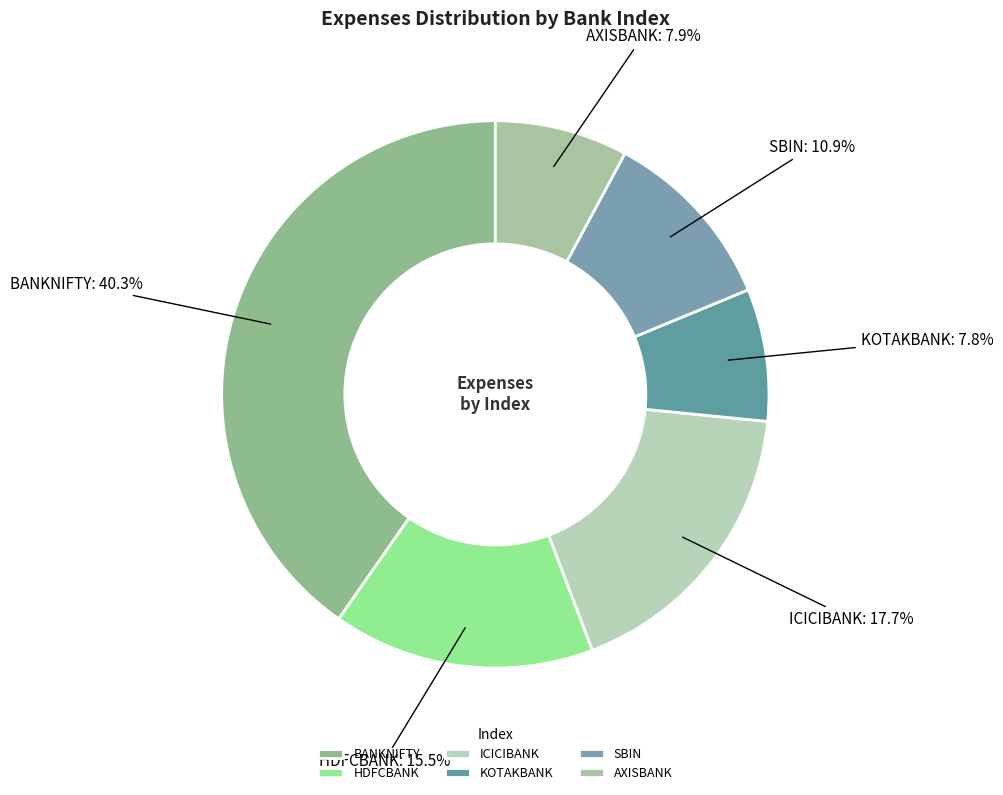

What is the largest slice in the pie chart?

BANKNIFTY